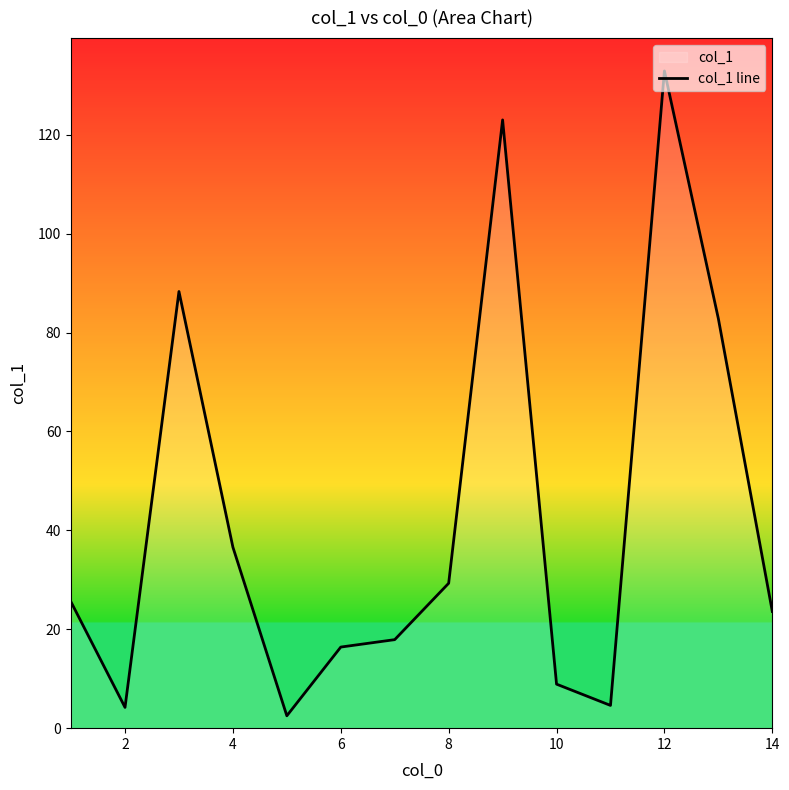

What is the value of the 5th point from the left?

2.5